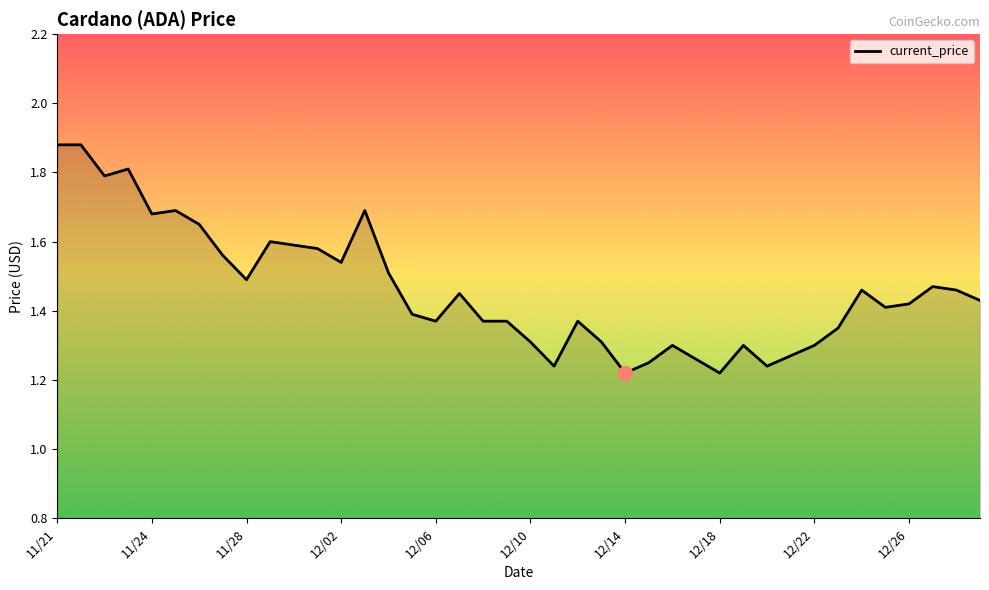

How many lines are shown in the chart?

1